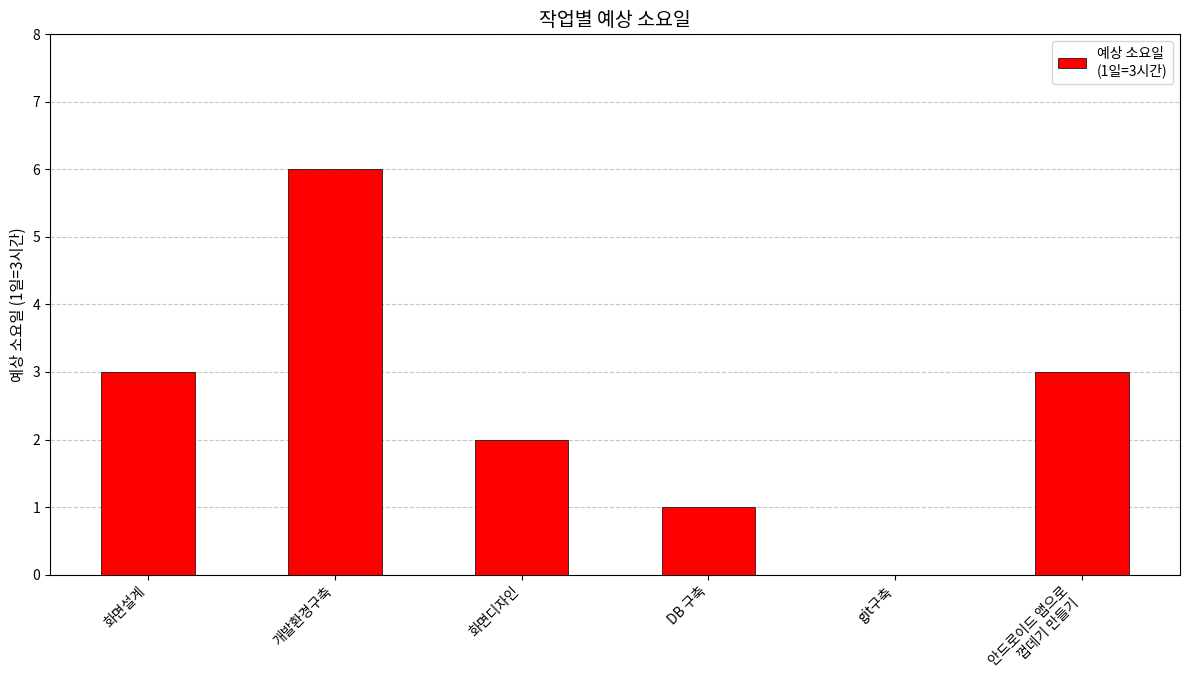

What value does the data have at 개발환경구축?

6